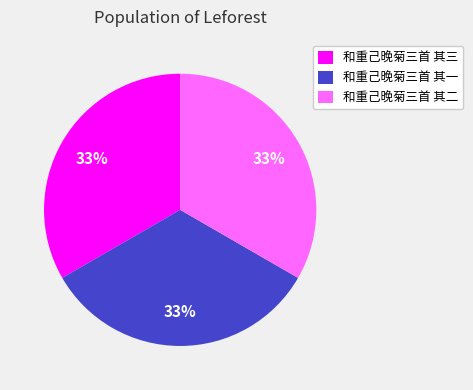

To the nearest percent, what portion does 和重己晚菊三首 其一 represent?

33%